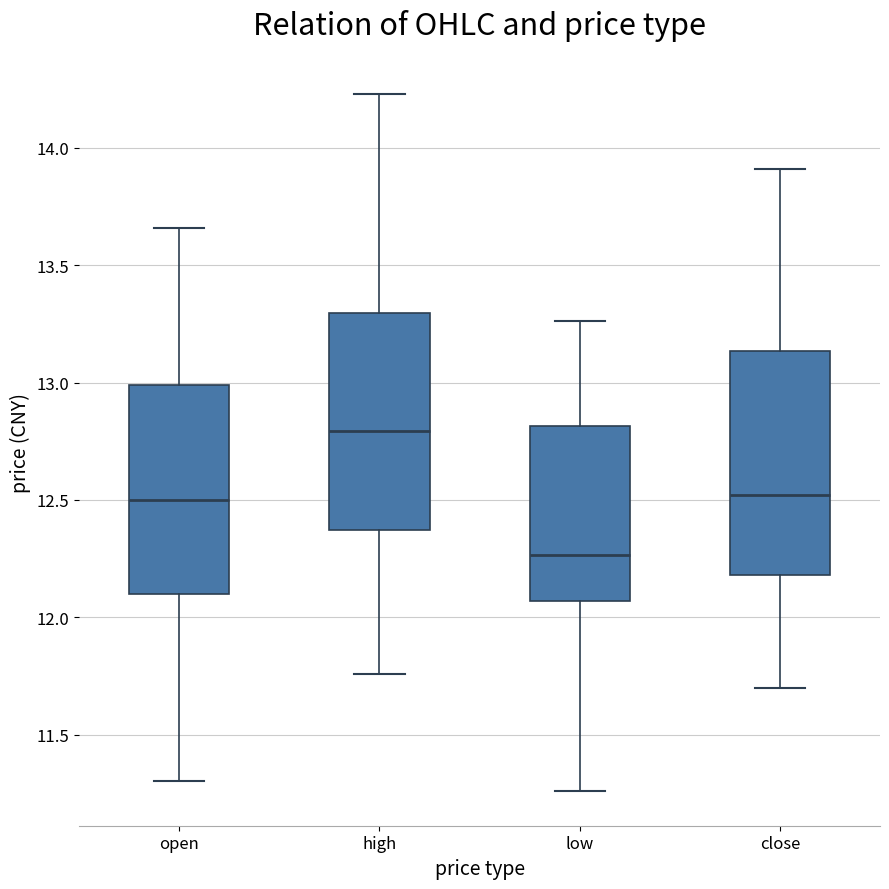

Which box has the lowest median line?

low